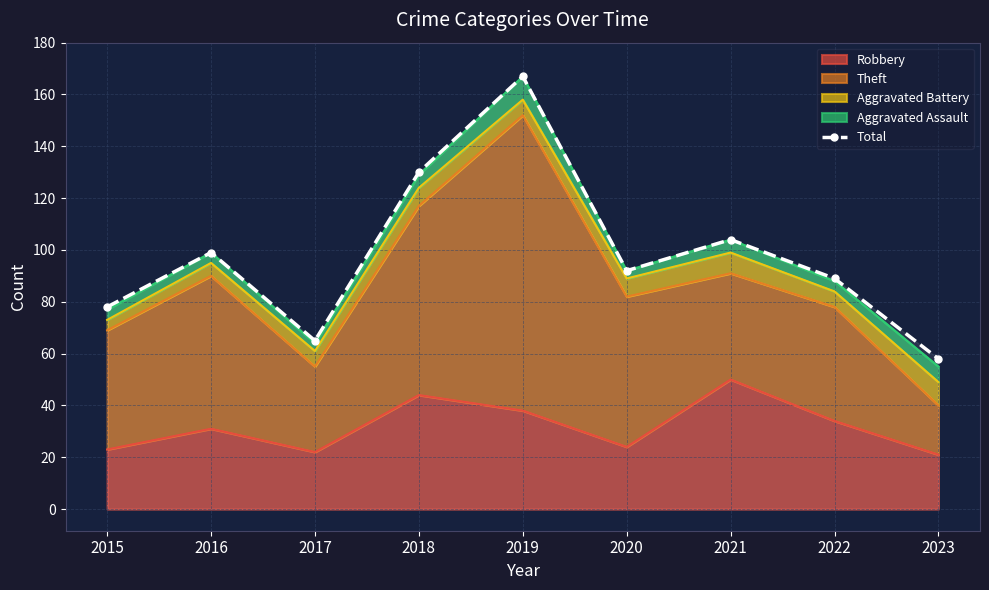

At which category does the data reach its first local valley?

2017